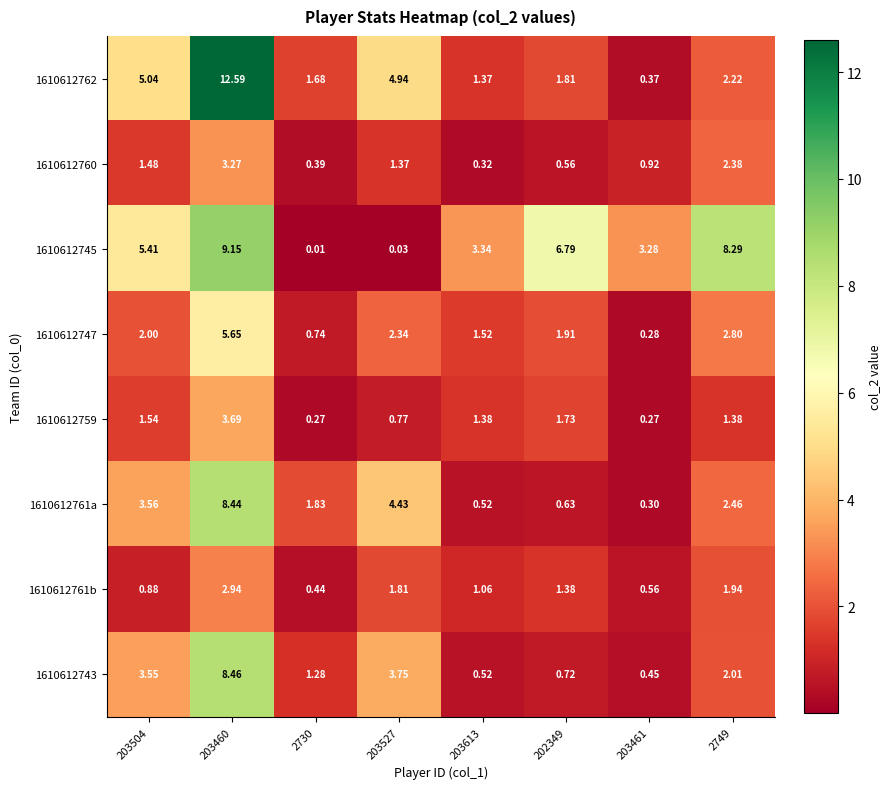

What is the greatest value displayed?

12.6